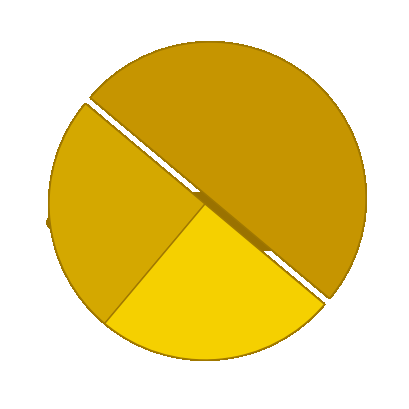

What percentage is NOT represented by Aggravated Assault?

75.0%